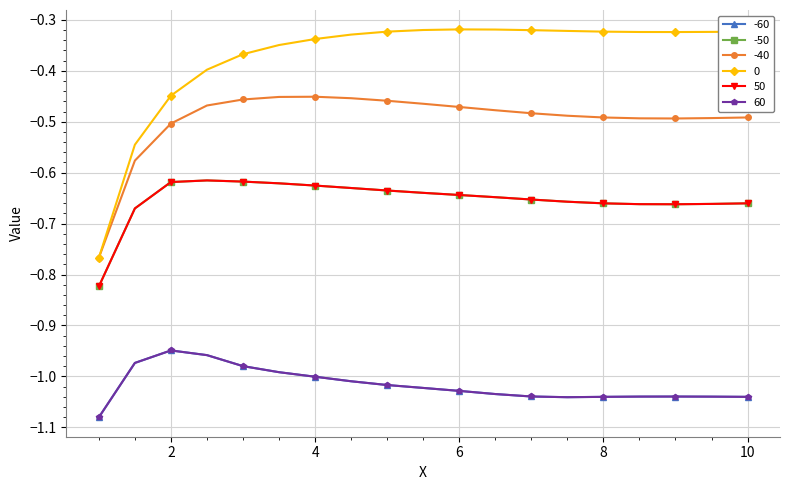

Reading right to left, list all the values displayed in this chart.

-60: 10.0=-1.0	9.5=-1.0	9.0=-1.0	8.5=-1.0	8.0=-1.0	7.5=-1.0	7.0=-1.0	6.5=-1.0	6.0=-1.0	5.5=-1.0	5.0=-1.0	4.5=-1.0	4.0=-1.0	3.5=-1.0	3.0=-1.0	2.5=-1.0	2.0=-0.9	1.5=-1.0	1.0=-1.1
-50: 10.0=-0.7	9.5=-0.7	9.0=-0.7	8.5=-0.7	8.0=-0.7	7.5=-0.7	7.0=-0.7	6.5=-0.6	6.0=-0.6	5.5=-0.6	5.0=-0.6	4.5=-0.6	4.0=-0.6	3.5=-0.6	3.0=-0.6	2.5=-0.6	2.0=-0.6	1.5=-0.7	1.0=-0.8
-40: 10.0=-0.5	9.5=-0.5	9.0=-0.5	8.5=-0.5	8.0=-0.5	7.5=-0.5	7.0=-0.5	6.5=-0.5	6.0=-0.5	5.5=-0.5	5.0=-0.5	4.5=-0.5	4.0=-0.5	3.5=-0.5	3.0=-0.5	2.5=-0.5	2.0=-0.5	1.5=-0.6	1.0=-0.8
0: 10.0=-0.3	9.5=-0.3	9.0=-0.3	8.5=-0.3	8.0=-0.3	7.5=-0.3	7.0=-0.3	6.5=-0.3	6.0=-0.3	5.5=-0.3	5.0=-0.3	4.5=-0.3	4.0=-0.3	3.5=-0.3	3.0=-0.4	2.5=-0.4	2.0=-0.4	1.5=-0.5	1.0=-0.8
50: 10.0=-0.7	9.5=-0.7	9.0=-0.7	8.5=-0.7	8.0=-0.7	7.5=-0.7	7.0=-0.7	6.5=-0.6	6.0=-0.6	5.5=-0.6	5.0=-0.6	4.5=-0.6	4.0=-0.6	3.5=-0.6	3.0=-0.6	2.5=-0.6	2.0=-0.6	1.5=-0.7	1.0=-0.8
60: 10.0=-1.0	9.5=-1.0	9.0=-1.0	8.5=-1.0	8.0=-1.0	7.5=-1.0	7.0=-1.0	6.5=-1.0	6.0=-1.0	5.5=-1.0	5.0=-1.0	4.5=-1.0	4.0=-1.0	3.5=-1.0	3.0=-1.0	2.5=-1.0	2.0=-0.9	1.5=-1.0	1.0=-1.1